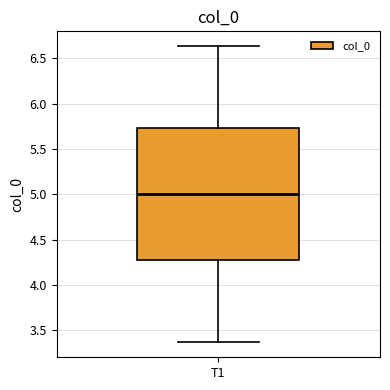

Read this box plot against the y-axis: the position of the median line, the range covered by the box, and the ends of both whiskers. The values are not printed on the chart, so give them approximately, as read against the axis.

median 5.00, box 4.25 to 5.75, whiskers 3.35 to 6.65